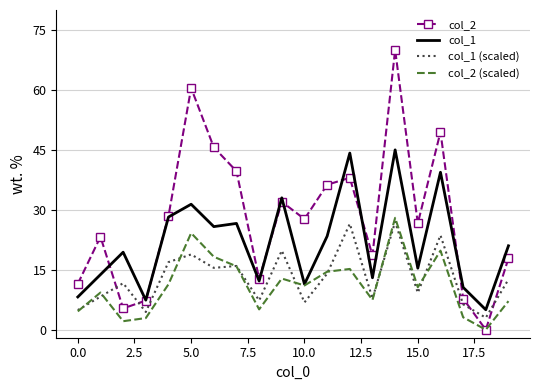

What is the maximum value for col_1 (scaled)?

27.0